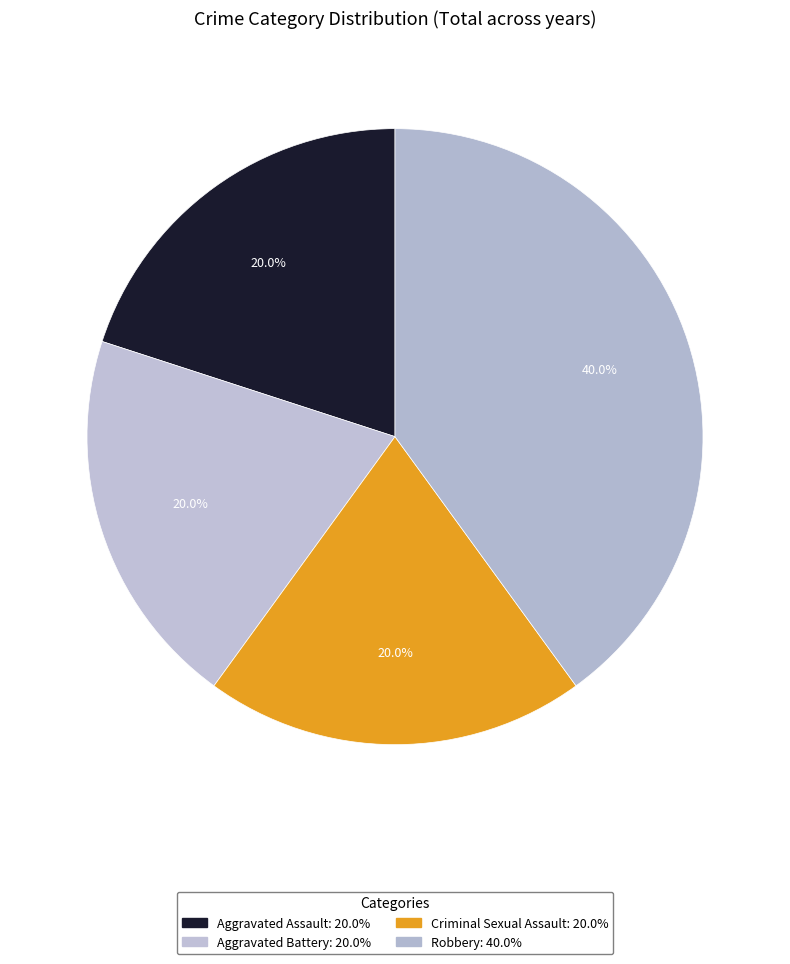

Is it true that Aggravated Assault is 32% of the pie?

False